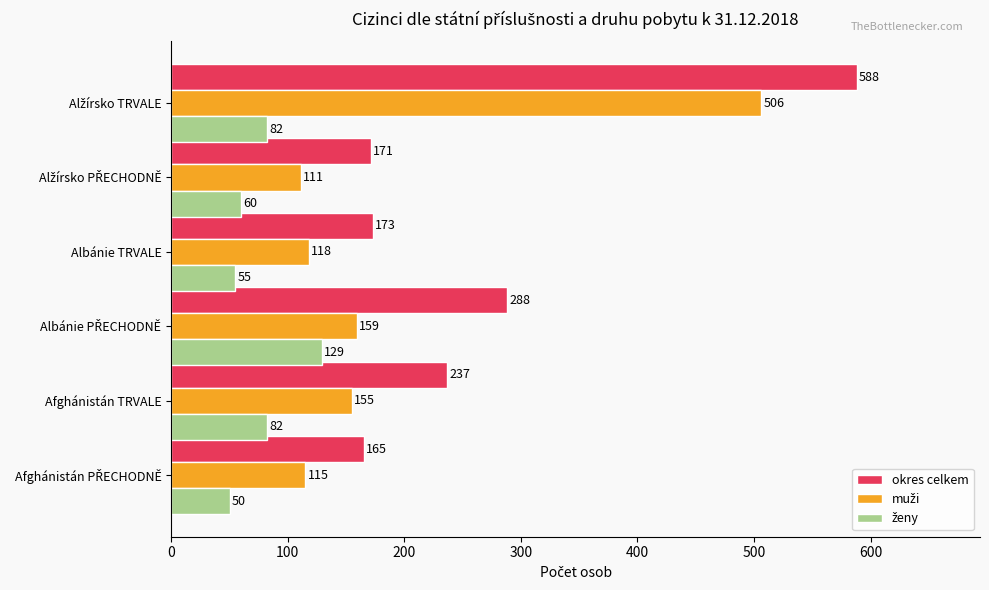

Which series has the largest total across all categories?

okres celkem